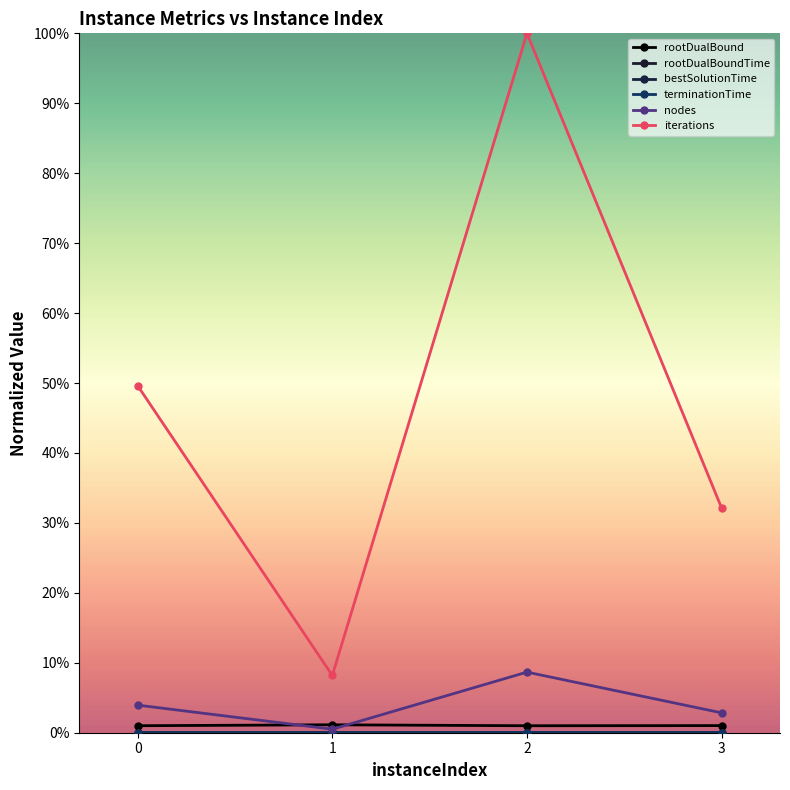

Is this an area chart (filled region under the line)?

No